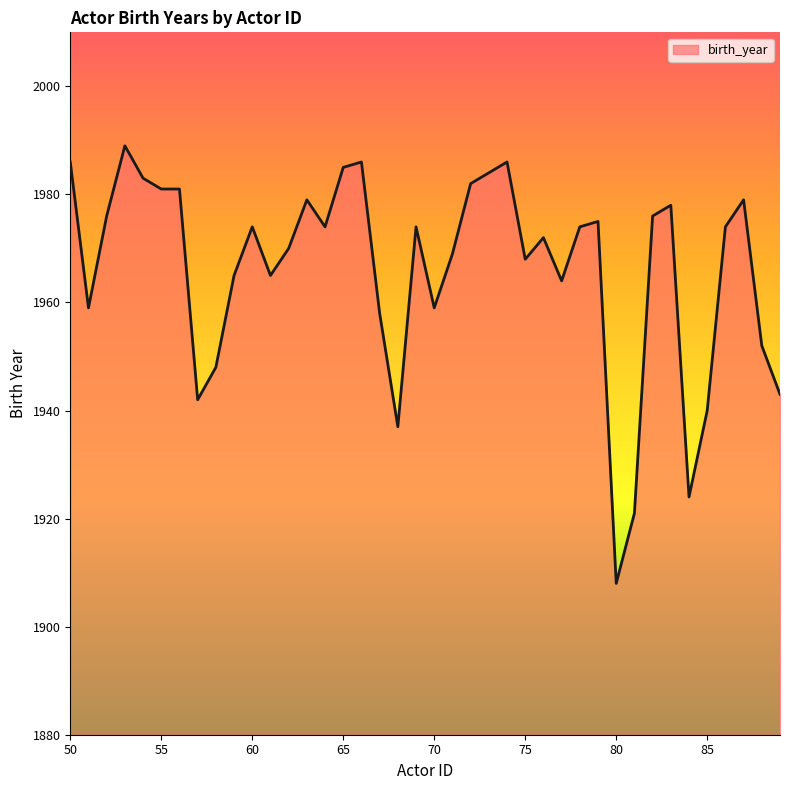

What is the difference between the maximum and minimum values?

81